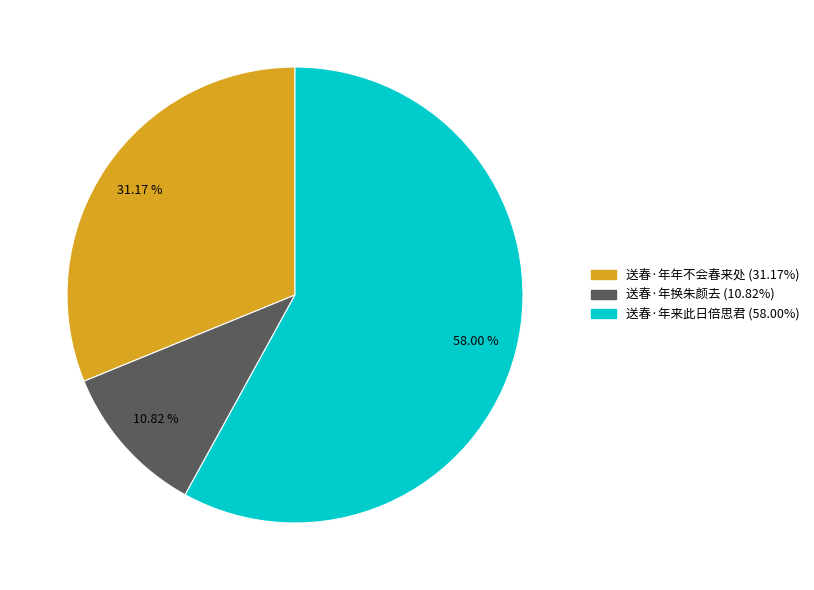

To the nearest percent, what is the average slice percentage?

33%